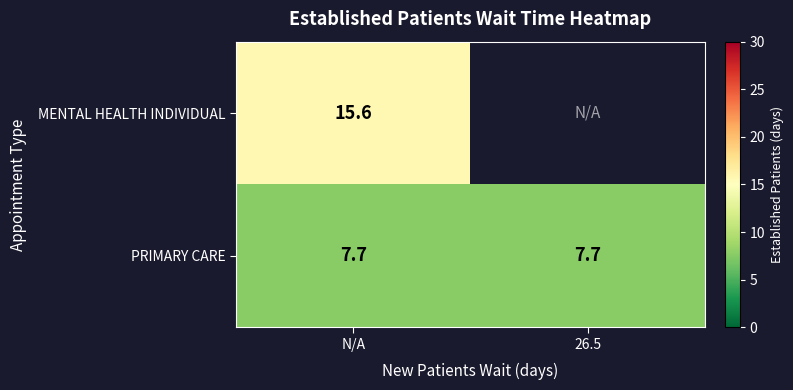

What is the sum of the PRIMARY CARE values at 26.5 and N/A?

15.4